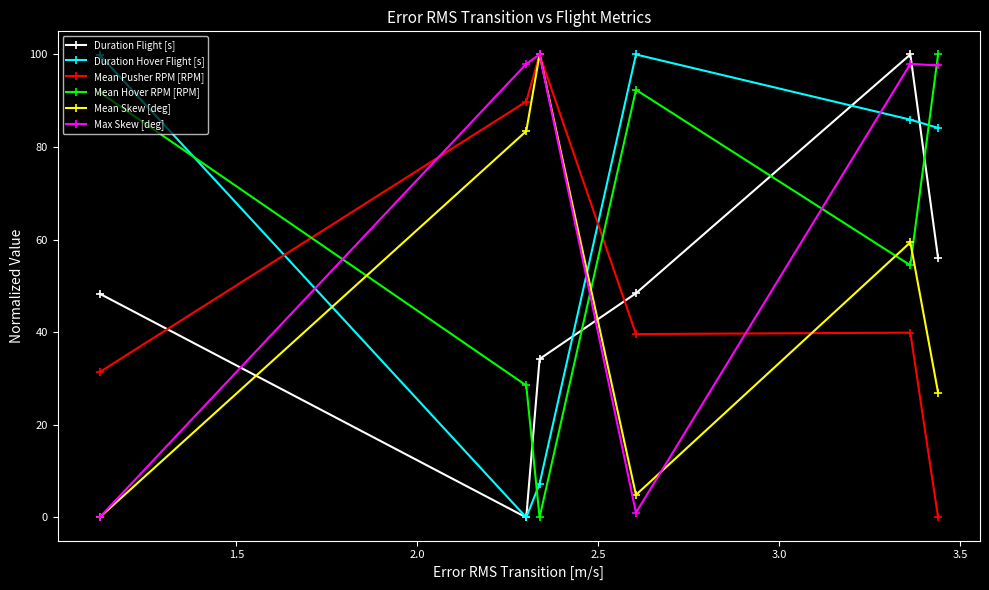

What is the sum of all Mean Pusher RPM [RPM] values?

300.7